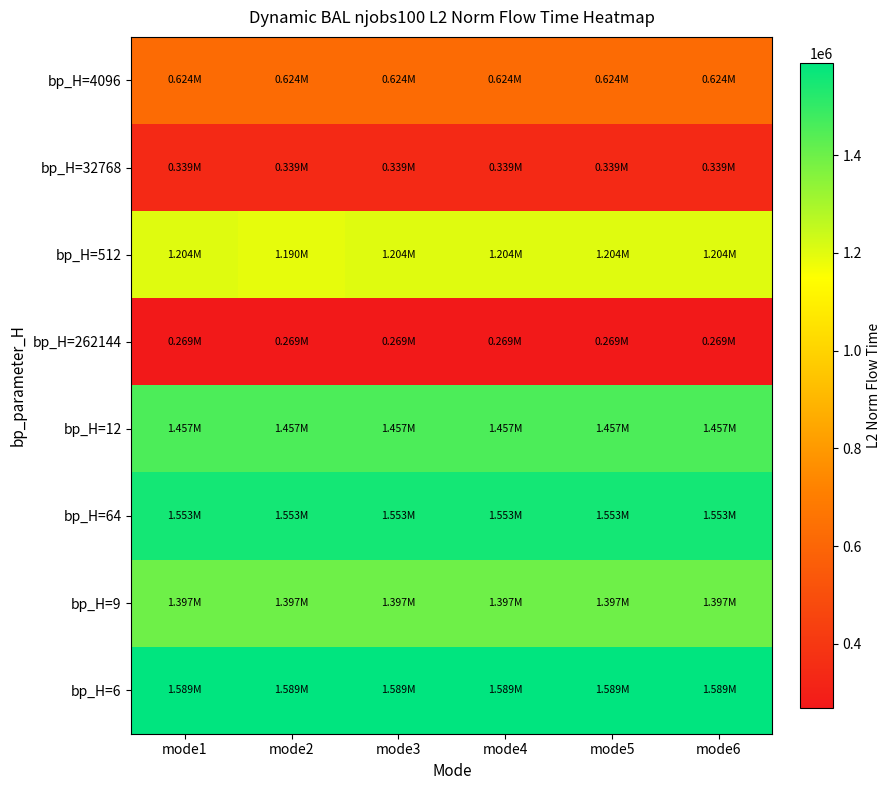

What is the maximum value shown in the chart?

1589146.7